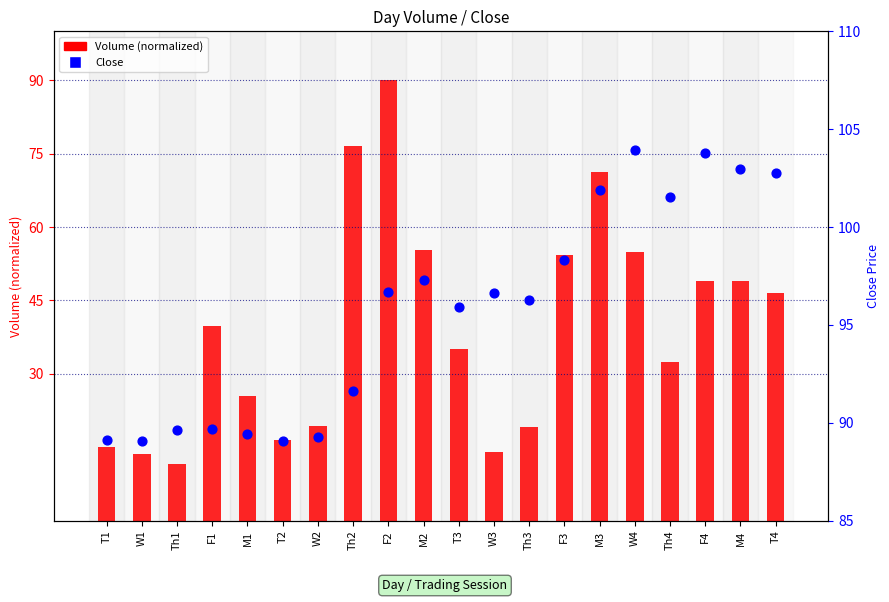

What are all the series names shown in the legend?

Volume (normalized), Close